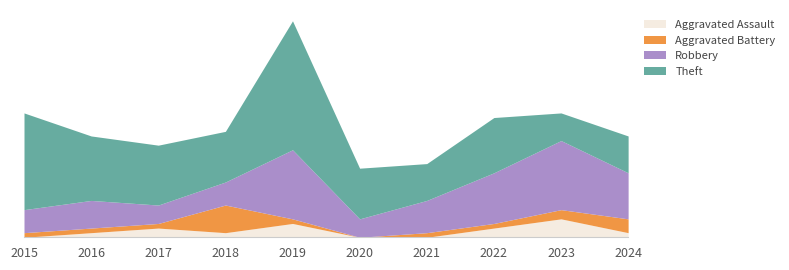

At how many categories does at least one series exceed 27?

1